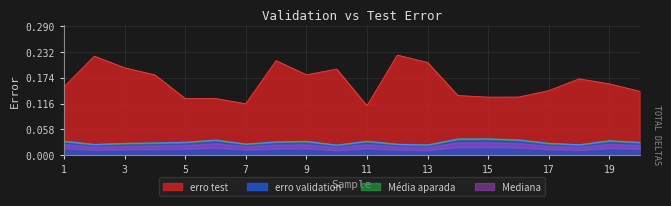

True or false: erro test and erro validation cross at least once.

False